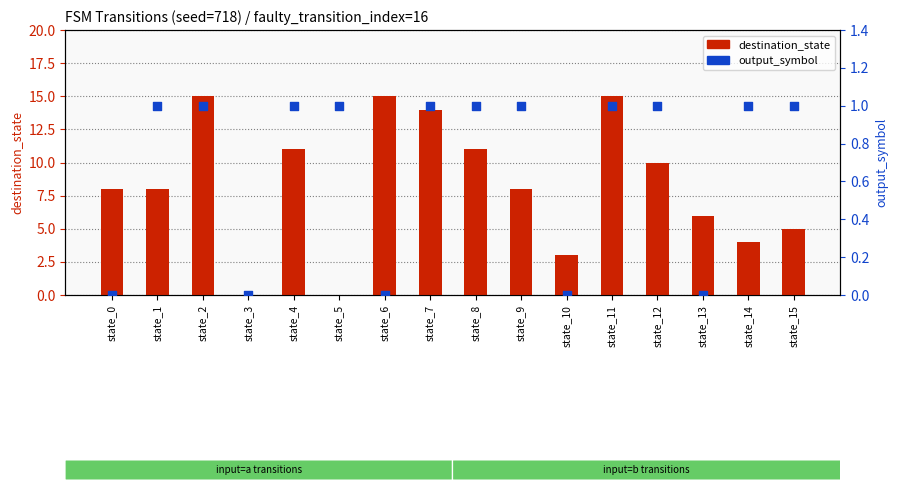

Which series contains the highest Y value?

destination_state